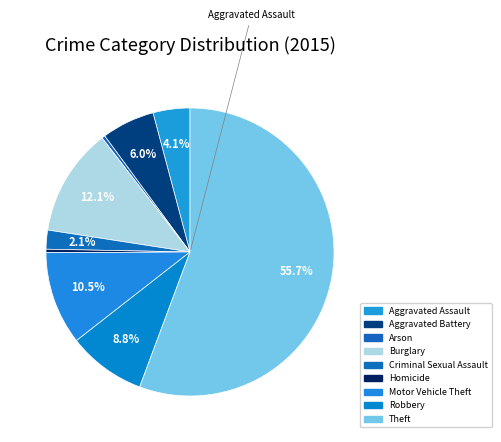

Which slice is the smallest?

Arson